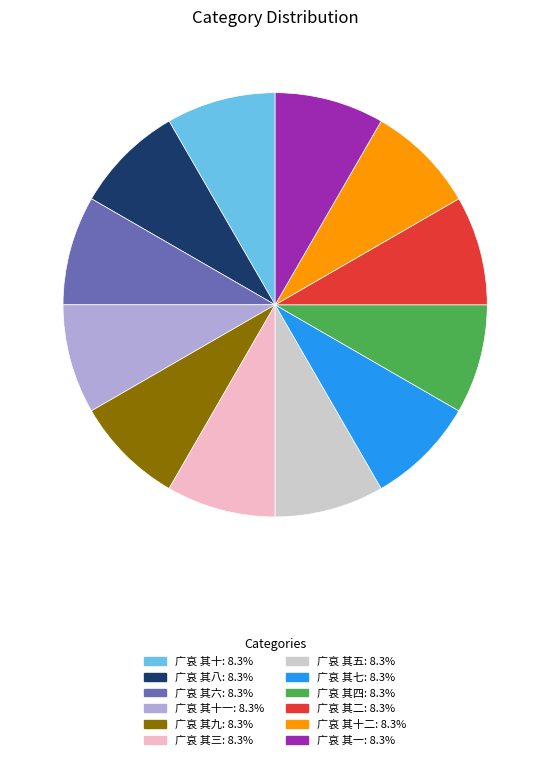

Is there a majority slice in this chart?

No